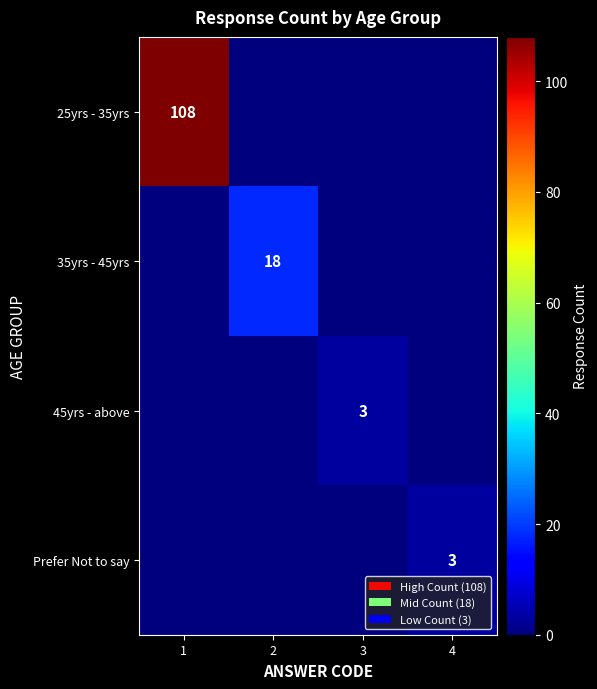

True or false: Prefer Not to say has a value of 2 at 4.

False